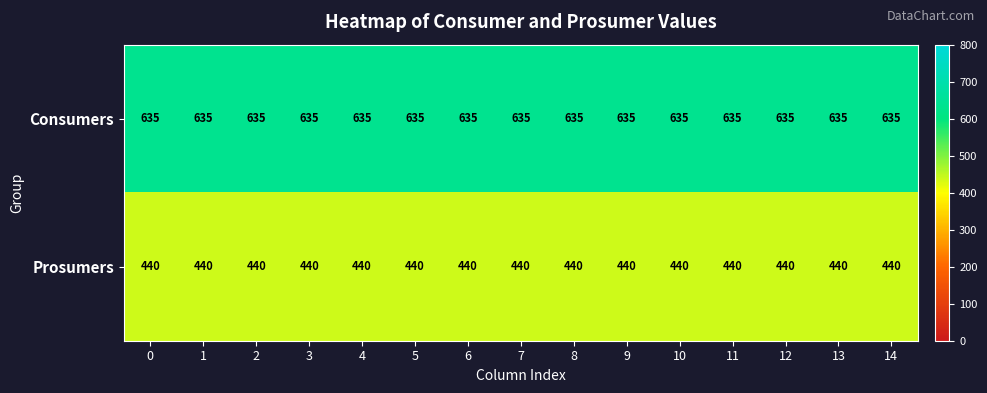

The Prosumers series shows 585 at 8. True or false?

False